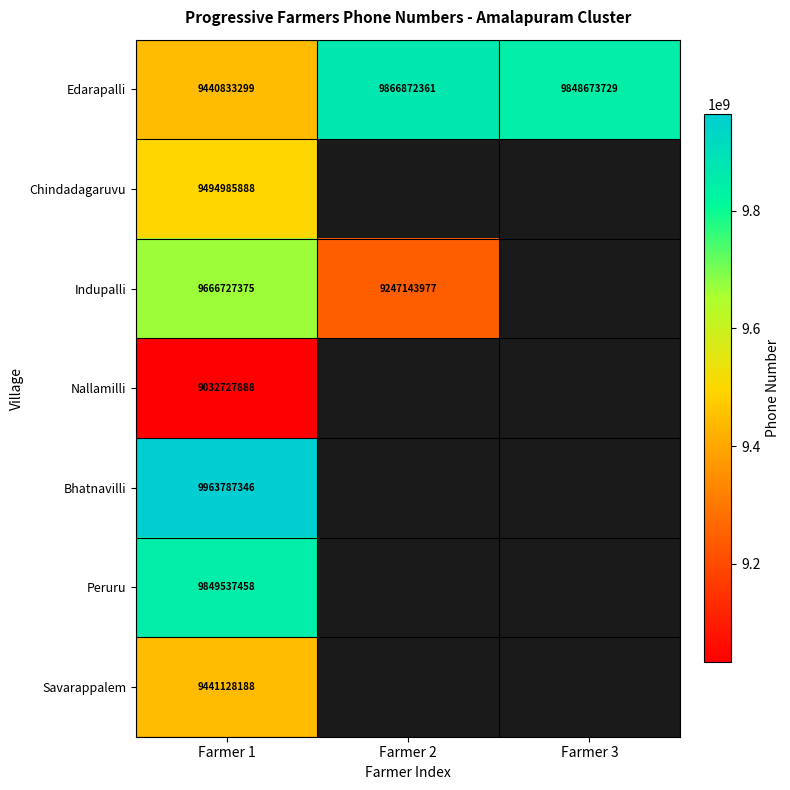

The Peruru series shows 16475805115 at Farmer 1. True or false?

False